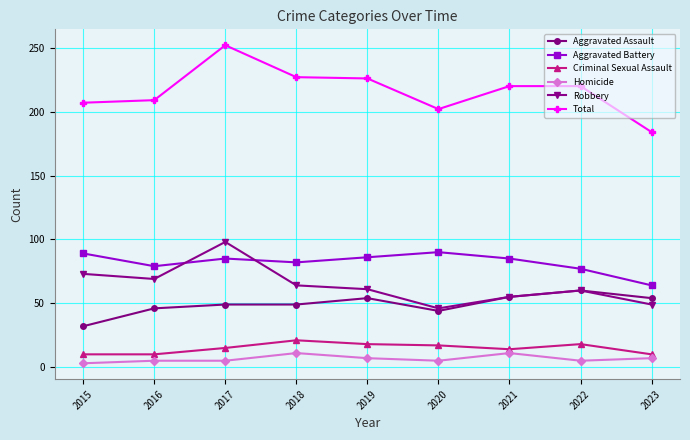

Which series has the largest total across all categories?

Total